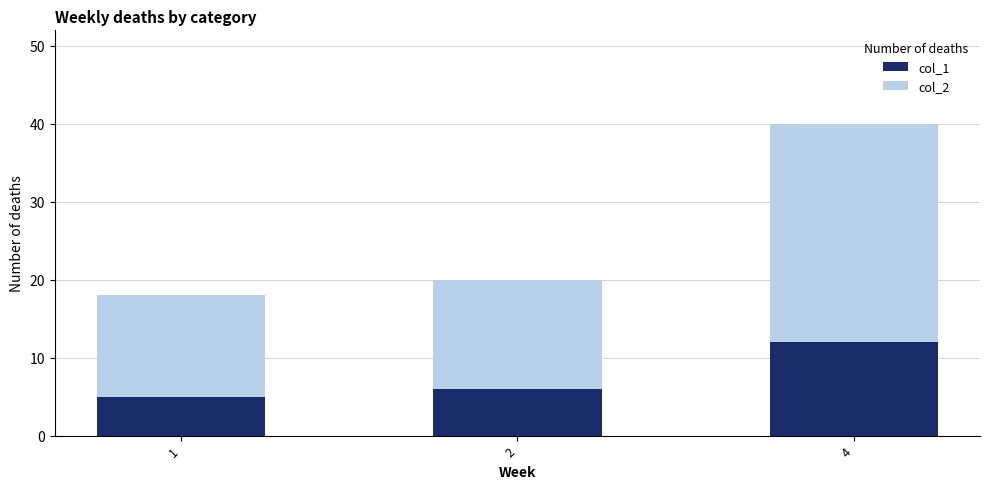

What is the highest value of the col_1 series?

12